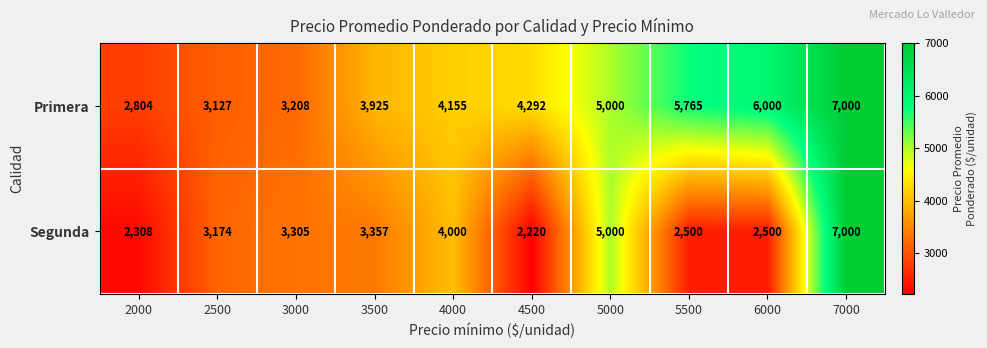

At how many categories does at least one series exceed 6106?

1